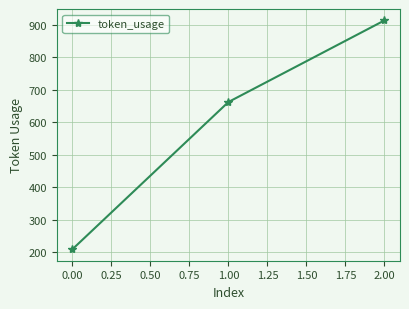

List the labels in order of value, largest first.

2.00, 1.00, 0.00